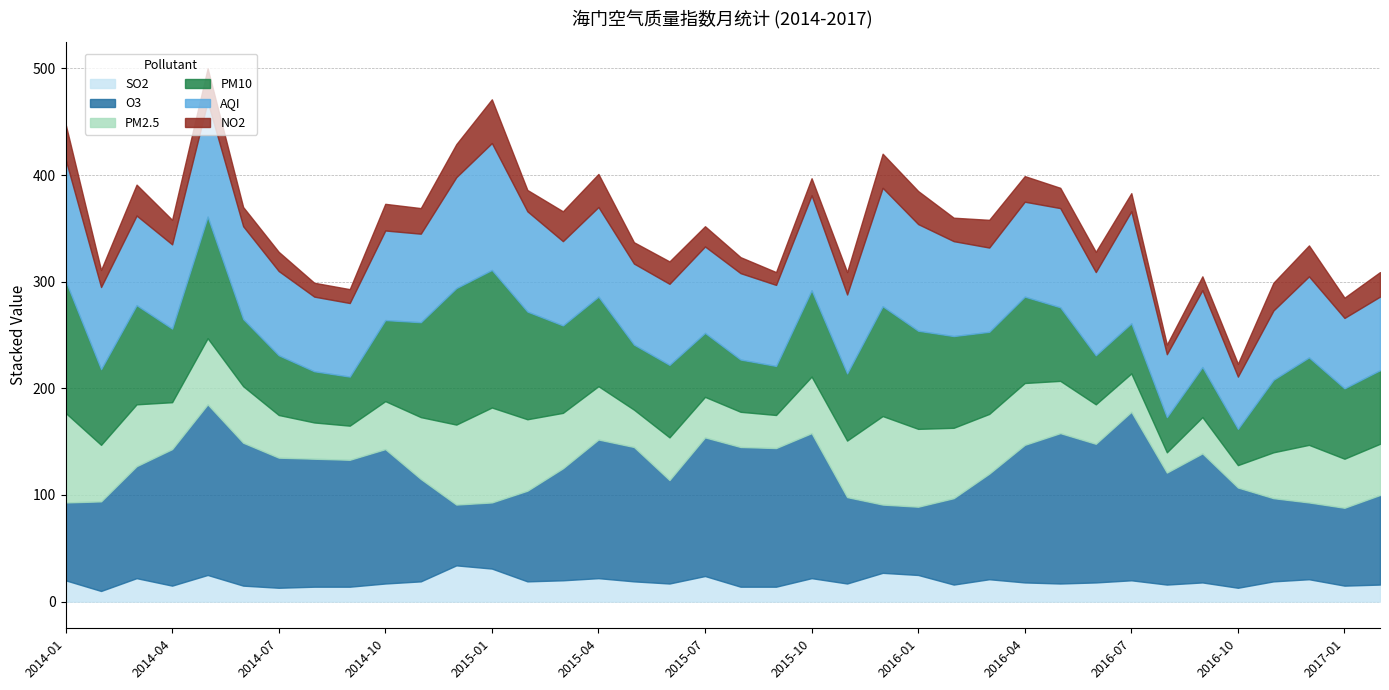

What is the difference between the second highest and second lowest values in the NO2 series?

21